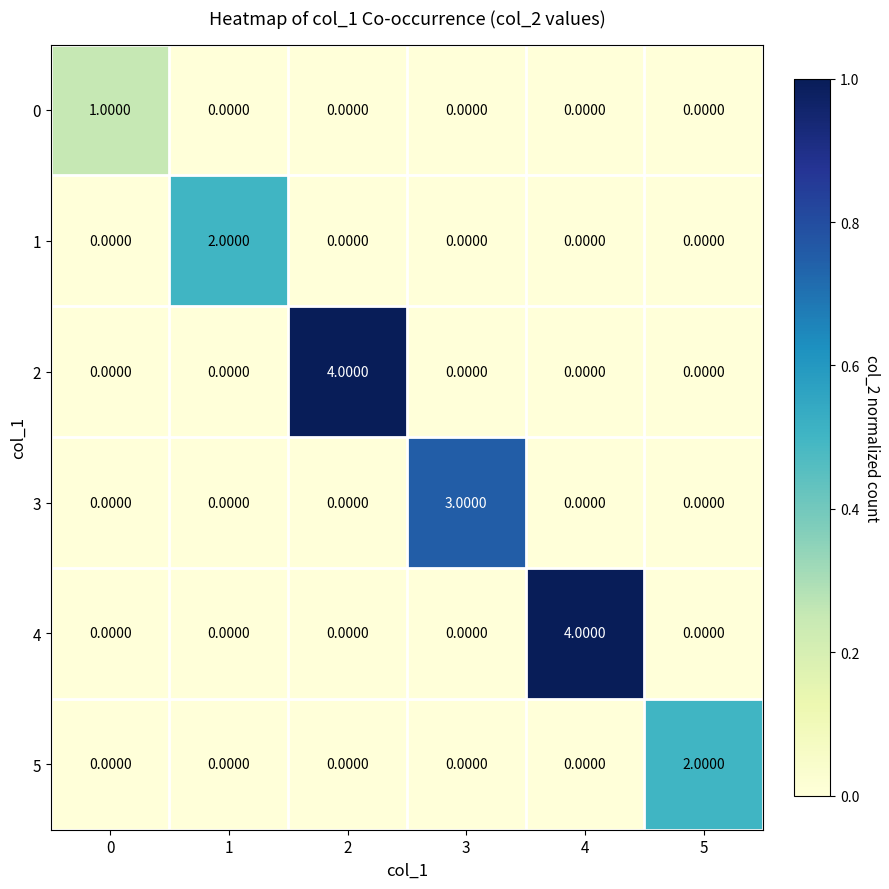

What is the difference between the maximum and minimum values in the 2 series?

4